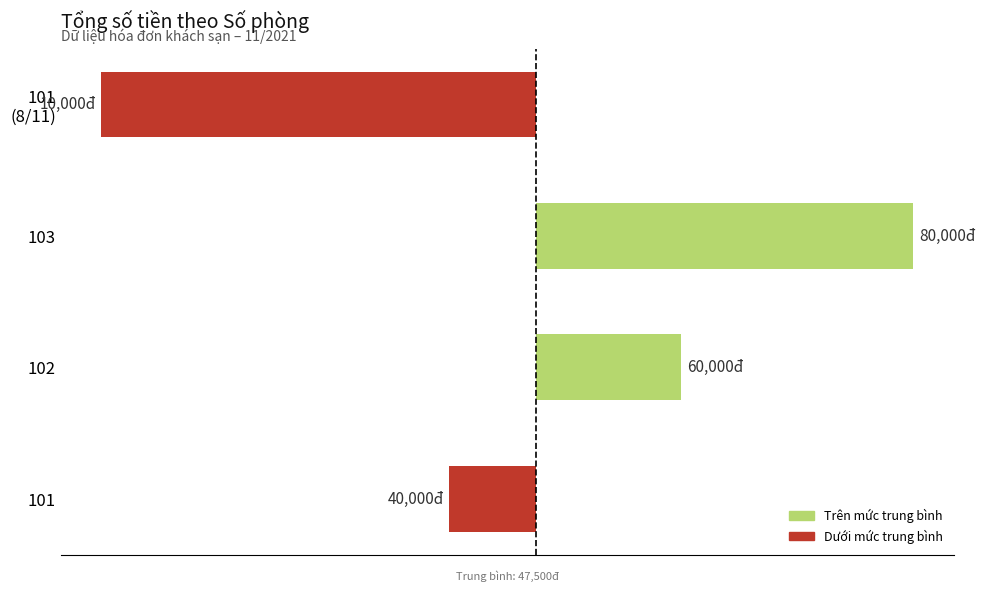

Does the chart contain any negative values?

Yes